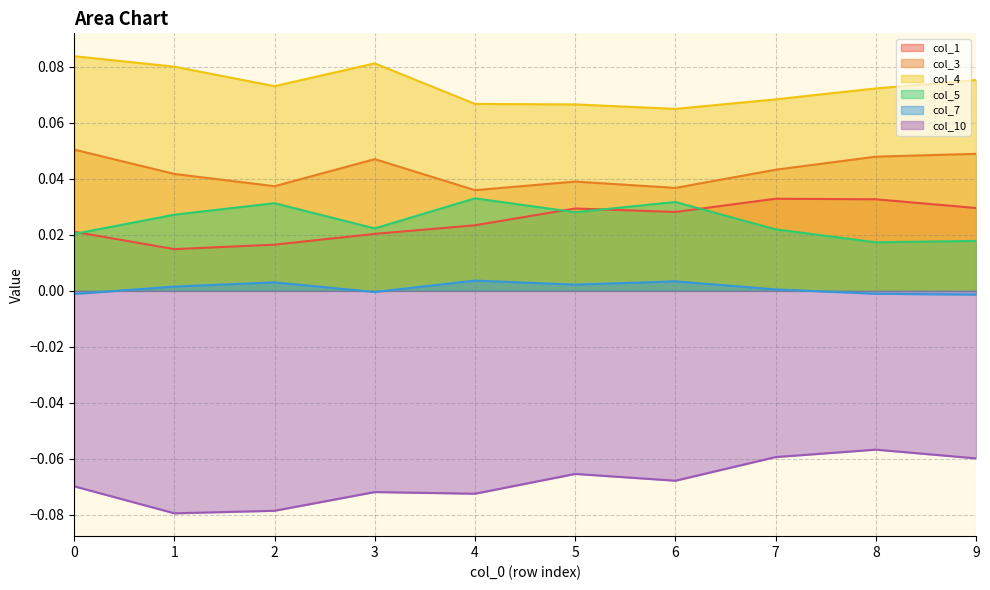

What is the lowest value of the col_4 series?

0.1